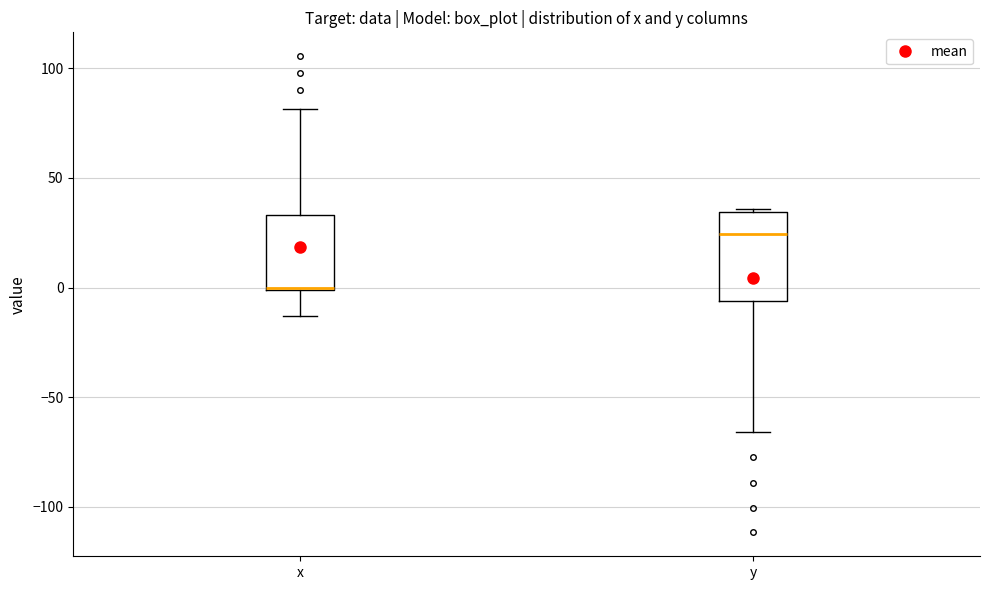

Which box's median line is the highest?

y